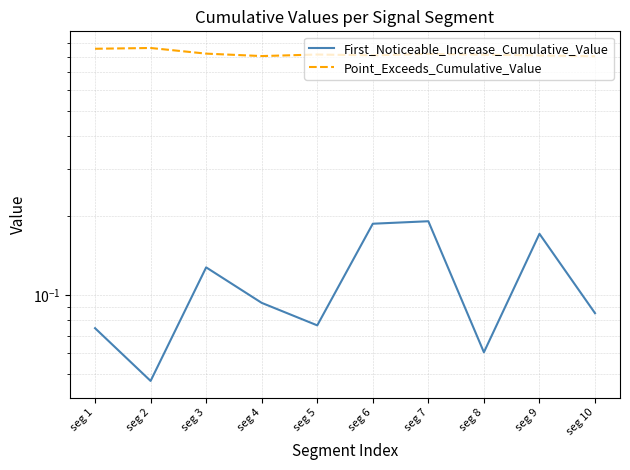

At which category does Point_Exceeds_Cumulative_Value reach its first local peak?

seg 2